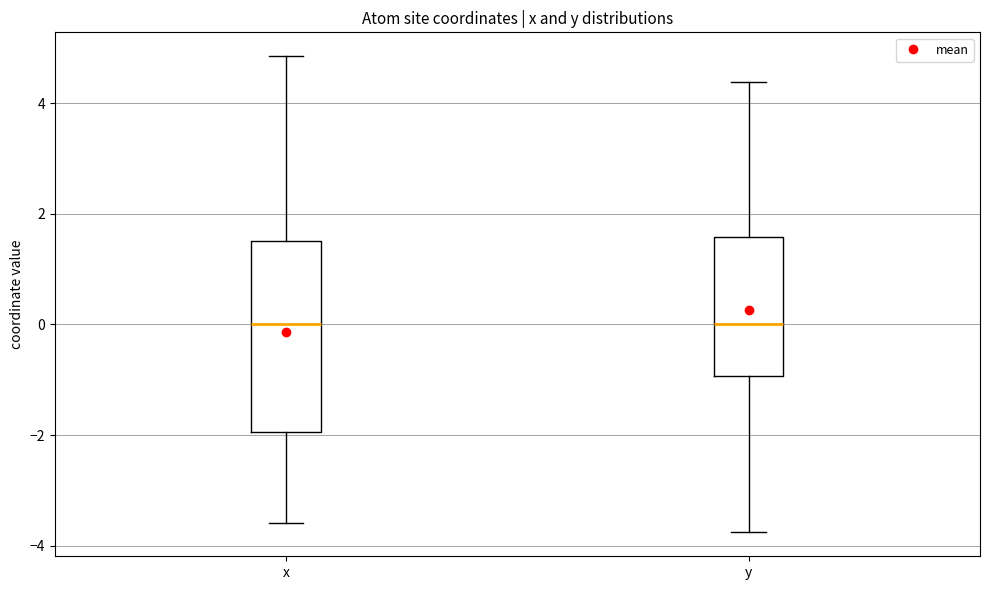

Reading left to right, transcribe this box plot: for each box, give where its median line is, the range the box spans, and where its two whiskers end, as read against the y-axis. The values are not printed on the chart, so give them approximately, as read against the axis.

x: median 0.0, box -2.0 to 1.6, whiskers -3.6 to 4.8
y: median 0.0, box -1.0 to 1.6, whiskers -3.8 to 4.4